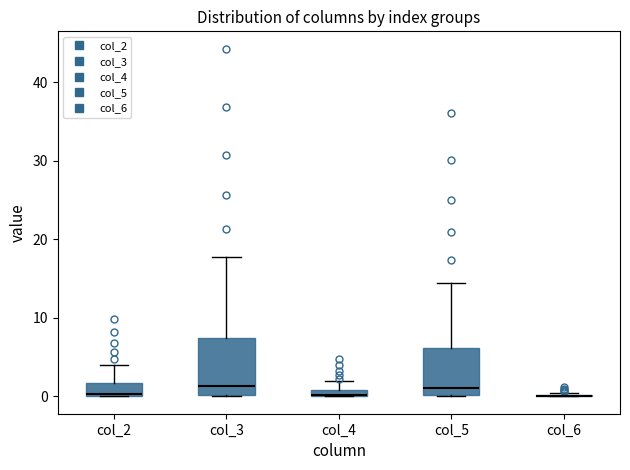

Comparing the boxes themselves (not the whiskers), which one is the tallest?

col_3